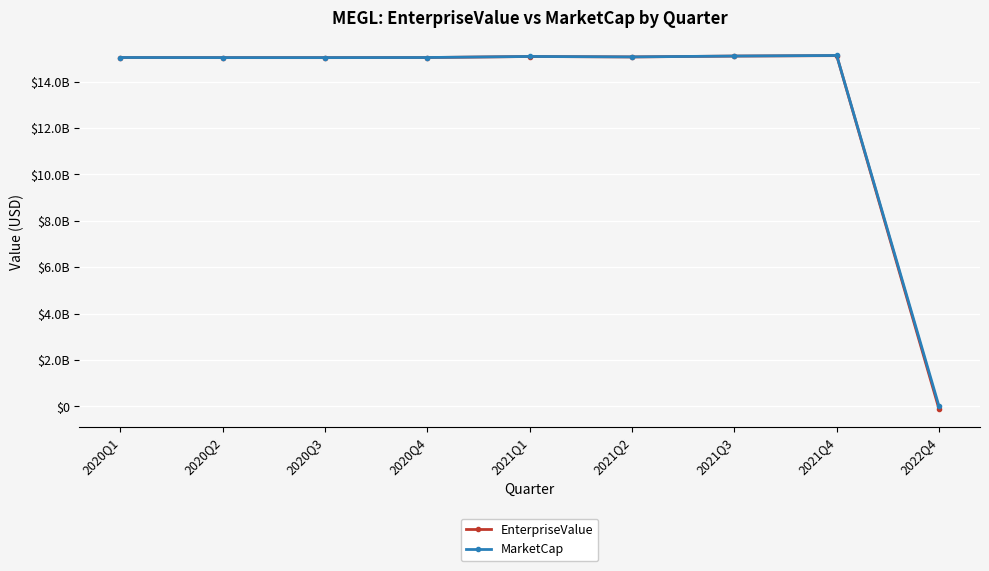

How many interior local valleys does the MarketCap series have?

2